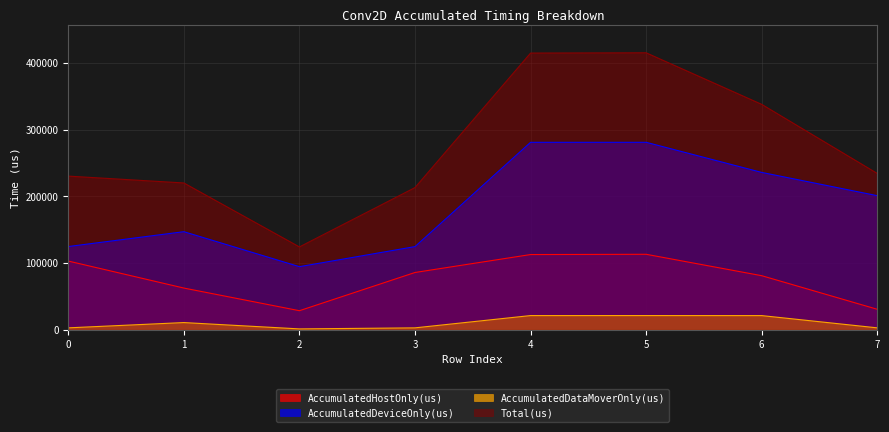

What is the sum of all AccumulatedDeviceOnly(us) values?

1489484.7